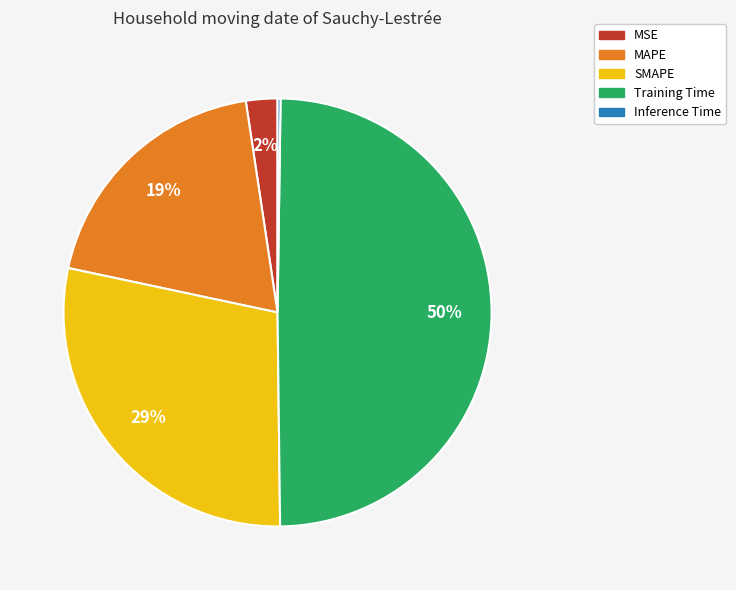

To the nearest percent, what percentage of the pie is MAPE?

19%